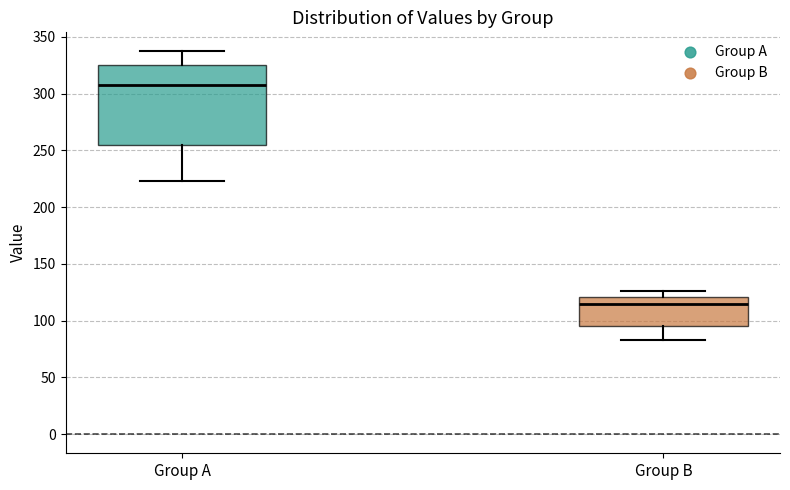

Reading left to right, transcribe this box plot: for each box, give where its median line is, the range the box spans, and where its two whiskers end, as read against the y-axis. The values are not printed on the chart, so give them approximately, as read against the axis.

Group A: median 305, box 255 to 325, whiskers 225 to 335
Group B: median 115, box 95 to 120, whiskers 85 to 125